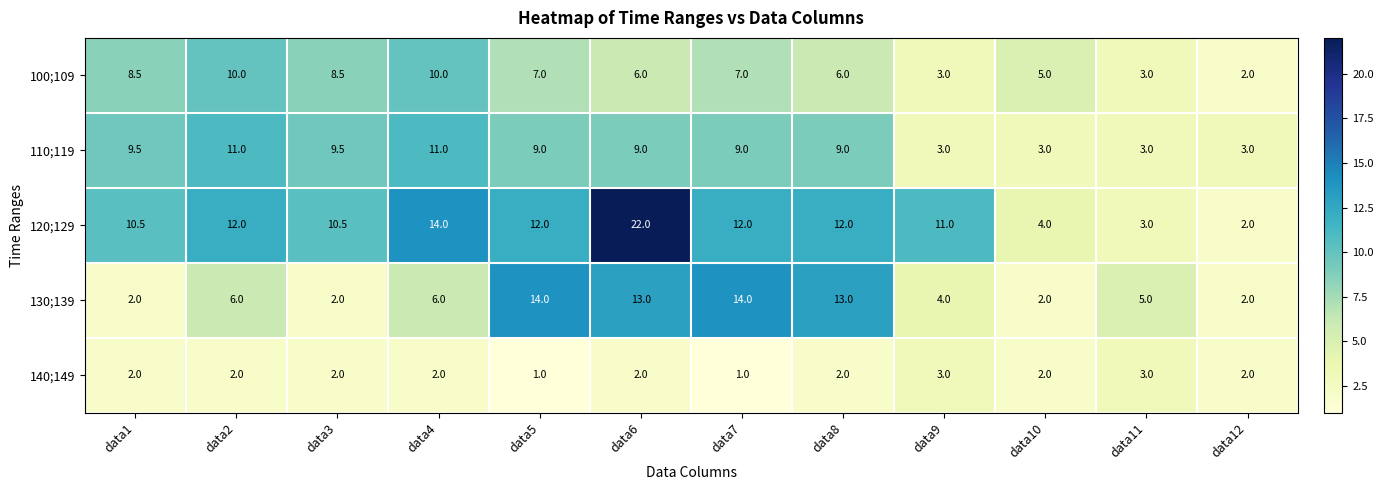

Where does the 110;119 series first go above 9?

data1